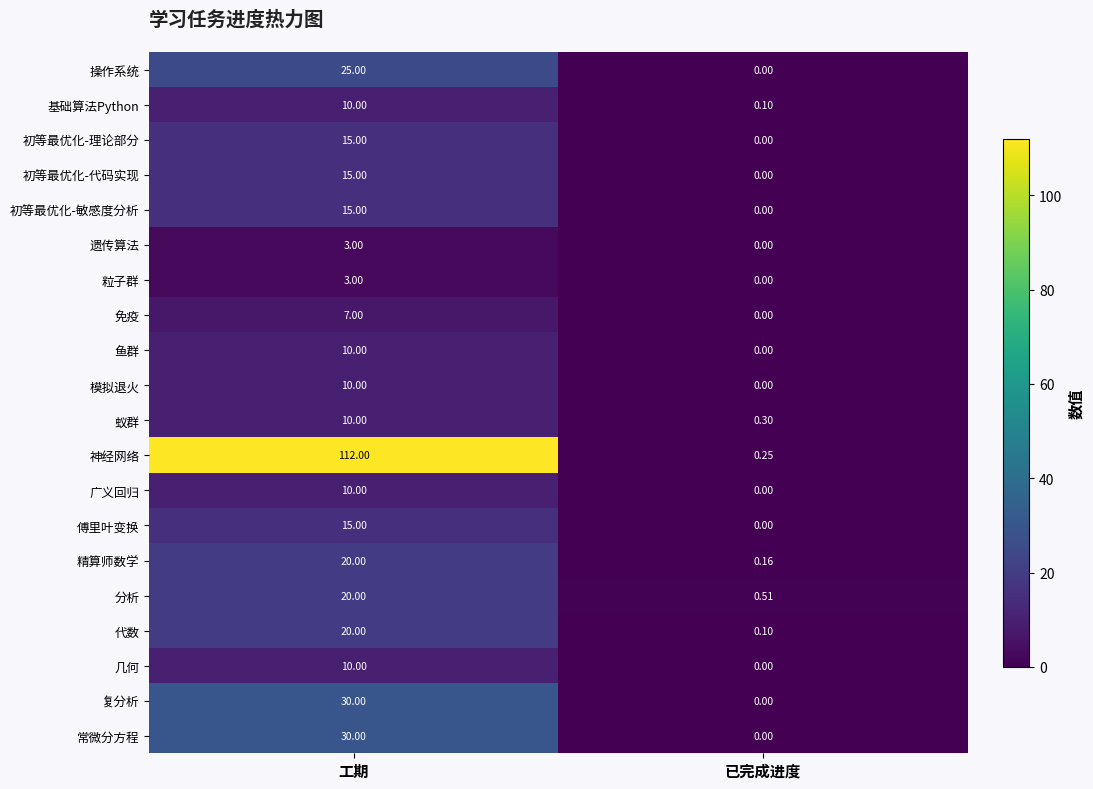

What is the spread (max minus min) of values at 工期?

109.0